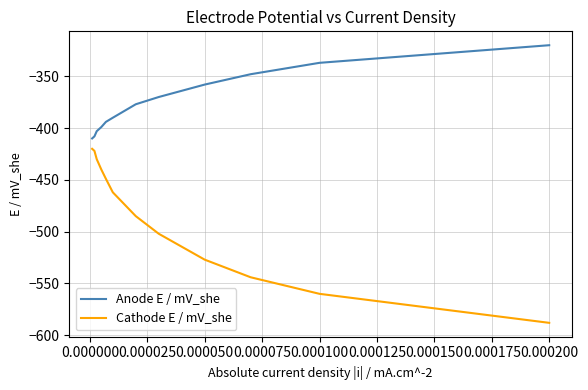

Reading left to right, list all the values displayed in this chart.

Anode E / mV_she: -410	-408	-403	-399	-394	-390	-377	-370	-358	-348	-337	-320
Cathode E / mV_she: -420	-422	-430	-440	-449	-462	-485	-502	-527	-544	-560	-588